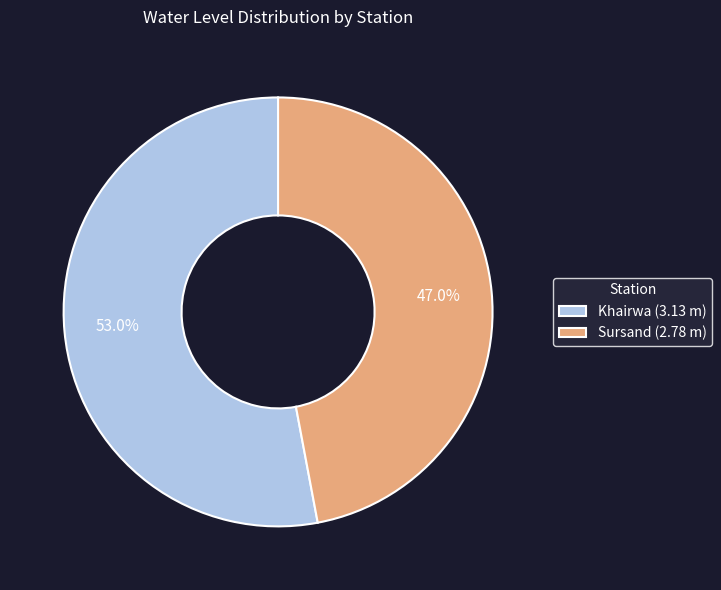

How many slices are in this pie chart?

2